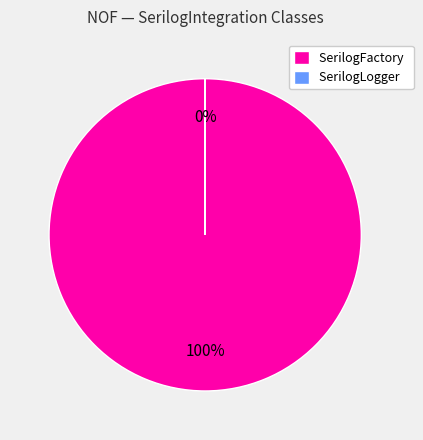

Which slice is the largest?

SerilogFactory